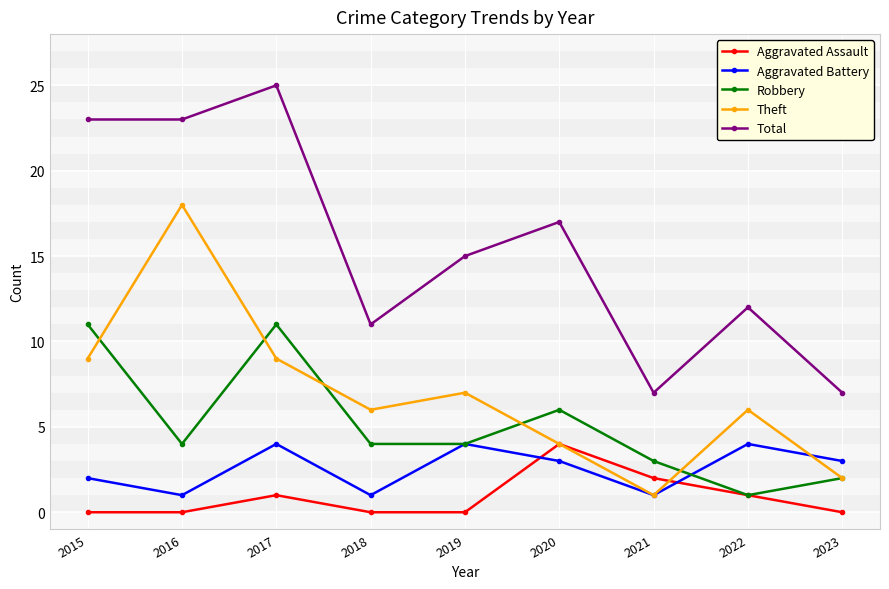

What is the difference between the second highest and second lowest values in the Aggravated Assault series?

2